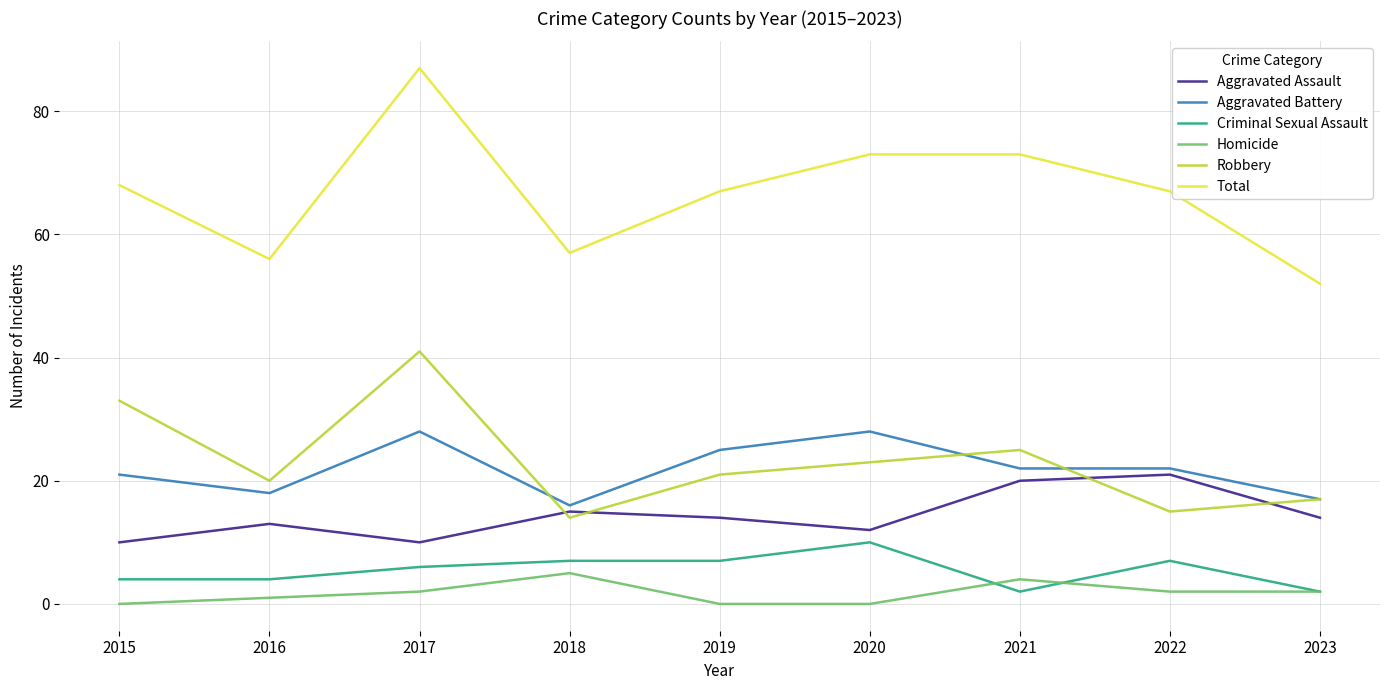

What is the spread (max minus min) of values at 2018?

52